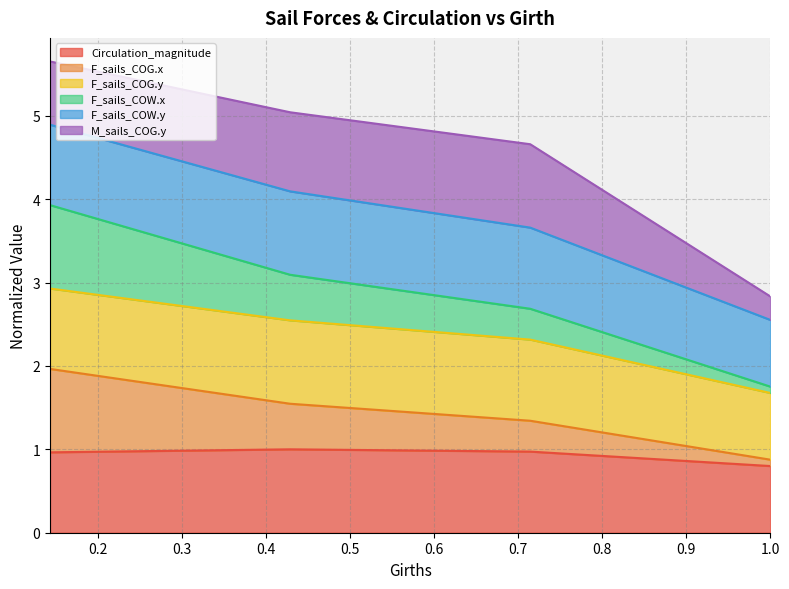

Does the chart have visible grid lines?

Yes